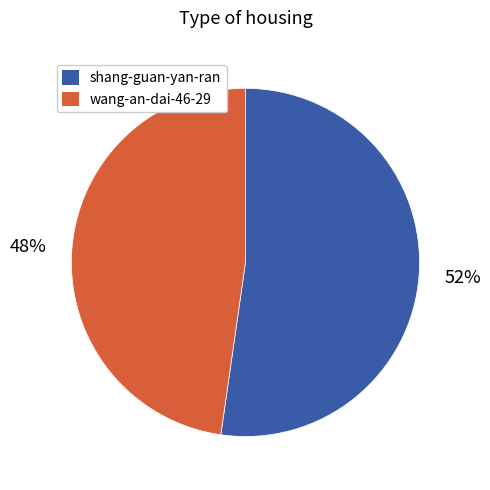

To the nearest percent, what portion does wang-an-dai-46-29 represent?

48%